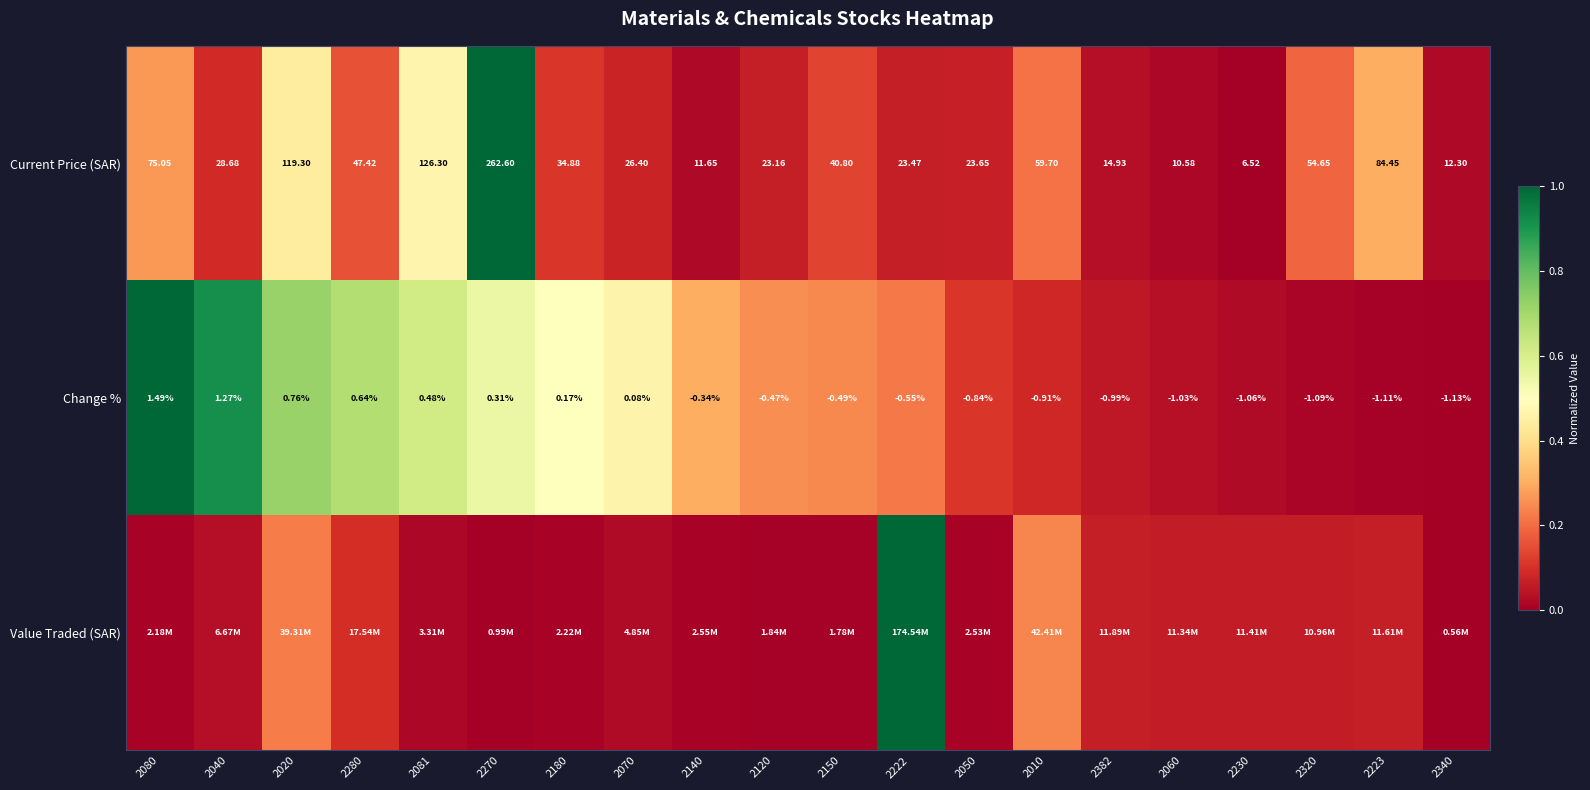

Is the value of Change % at 2140 greater than the value of Current Price (SAR) at 2382?

No